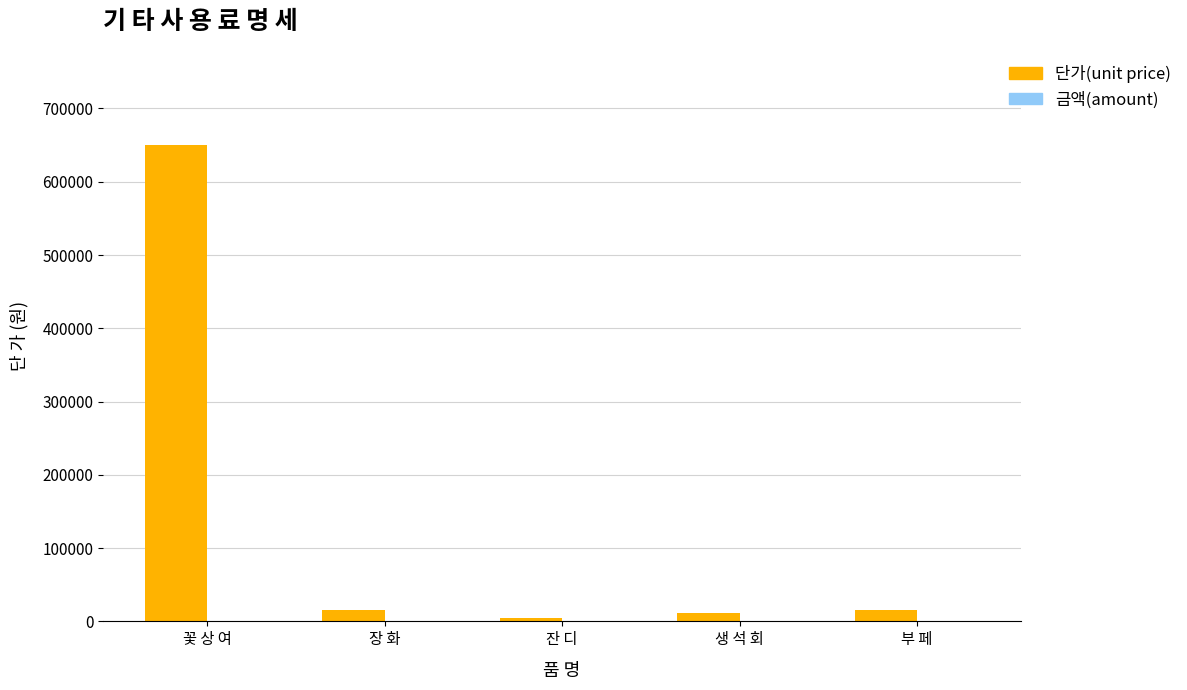

At which category does the chart reach its peak across all series?

꽃 상 여